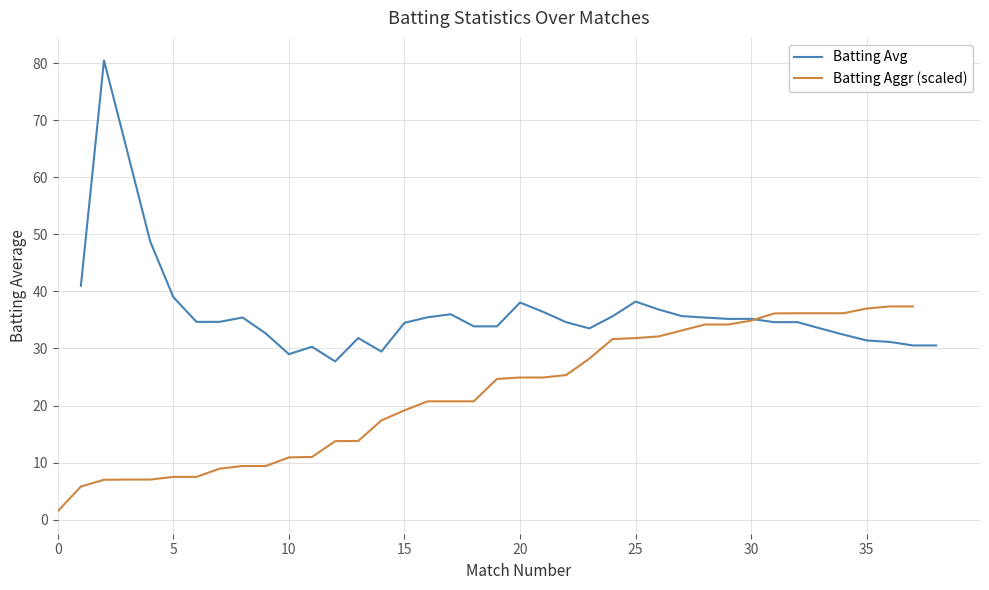

Is it true that Batting Avg equals 38.1 at 20?

True